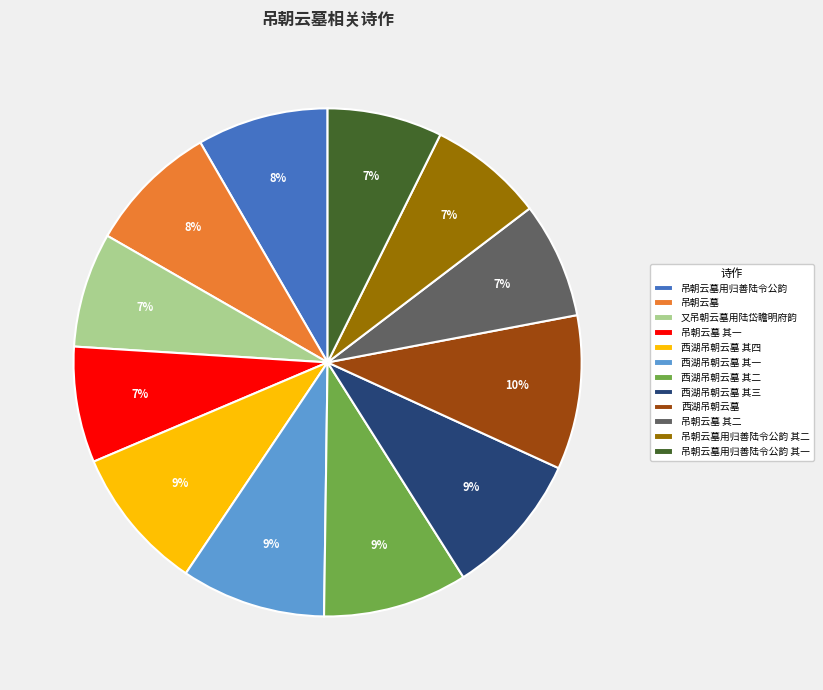

Which has a higher value, 吊朝云墓用归善陆令公韵 其一 or 吊朝云墓?

吊朝云墓